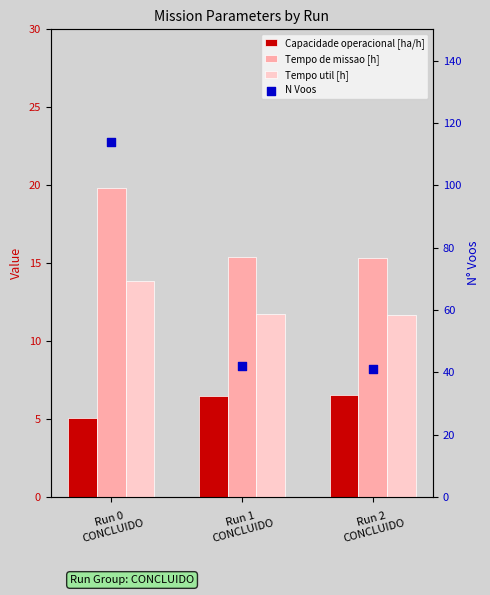

Which series contains the lowest Y value?

Capacidade operacional [ha/h]